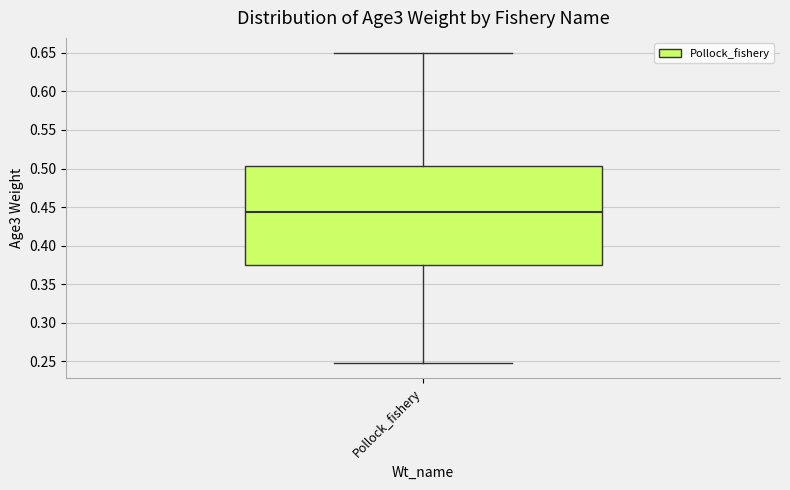

Transcribe this box plot: give where the median line is, the range the box spans, and where the two whiskers end, as read against the y-axis. The values are not printed on the chart, so give them approximately, as read against the axis.

median 0.445, box 0.375 to 0.505, whiskers 0.250 to 0.650